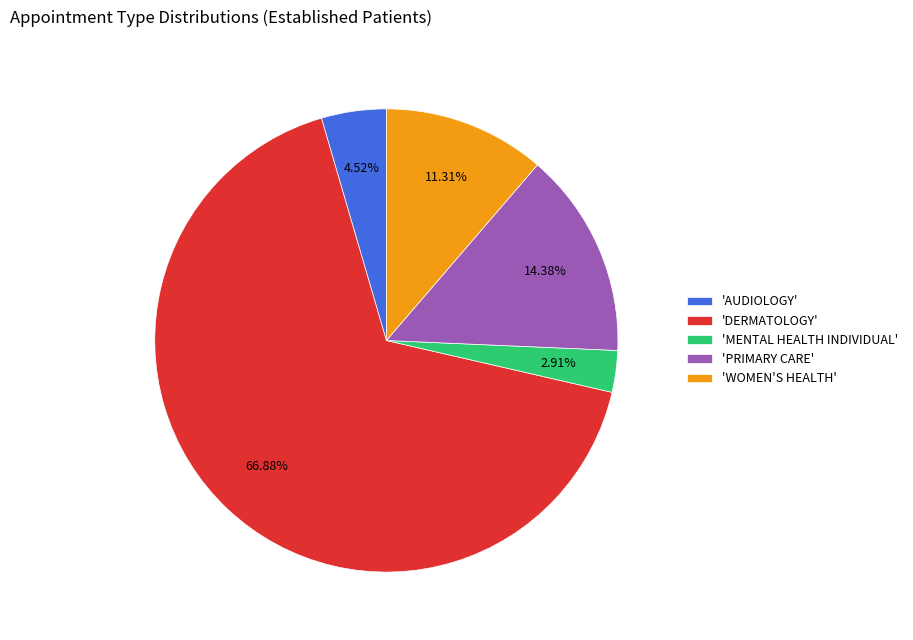

Rank the categories by value from lowest to highest.

'MENTAL HEALTH INDIVIDUAL', 'AUDIOLOGY', 'WOMEN'S HEALTH', 'PRIMARY CARE', 'DERMATOLOGY'